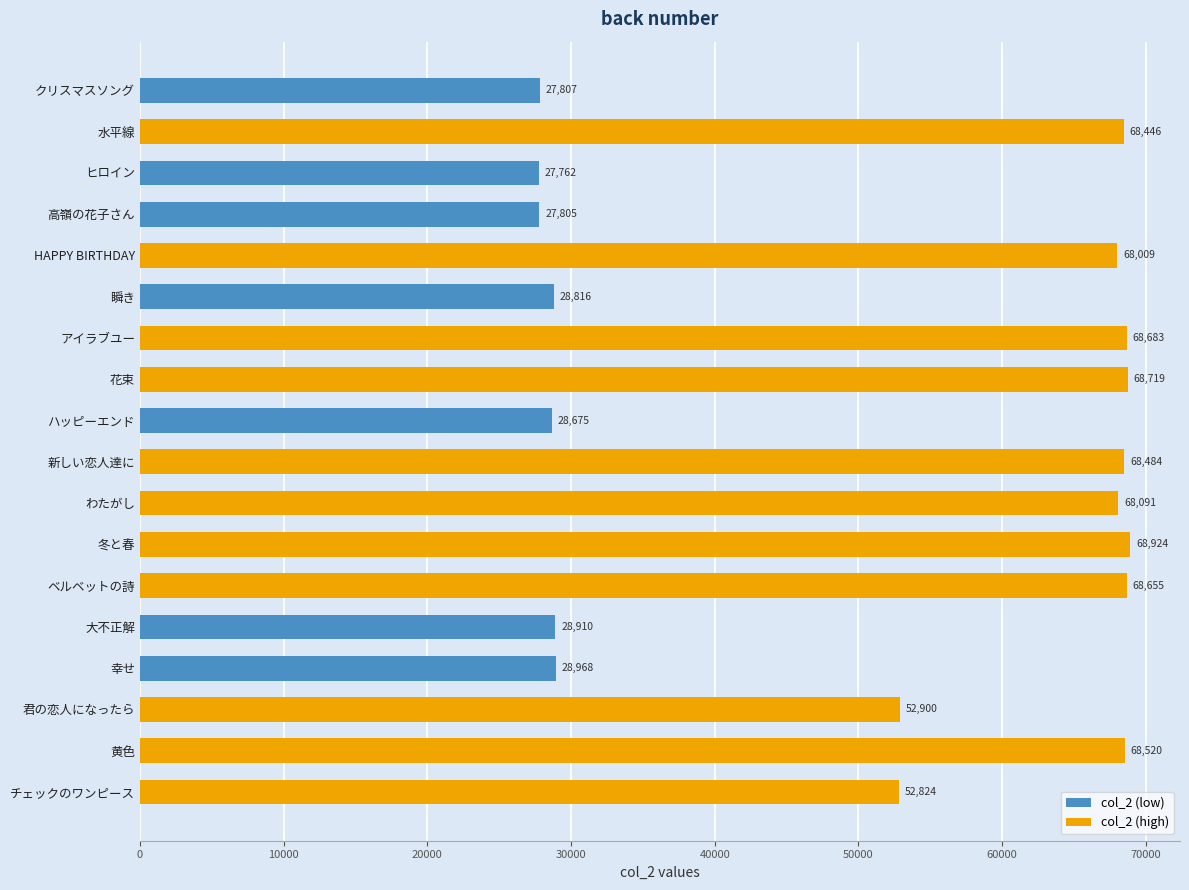

Reading left to right, list all the values displayed in this chart.

27807	68446	27762	27805	68009	28816	68683	68719	28675	68484	68091	68924	68655	28910	28968	52900	68520	52824